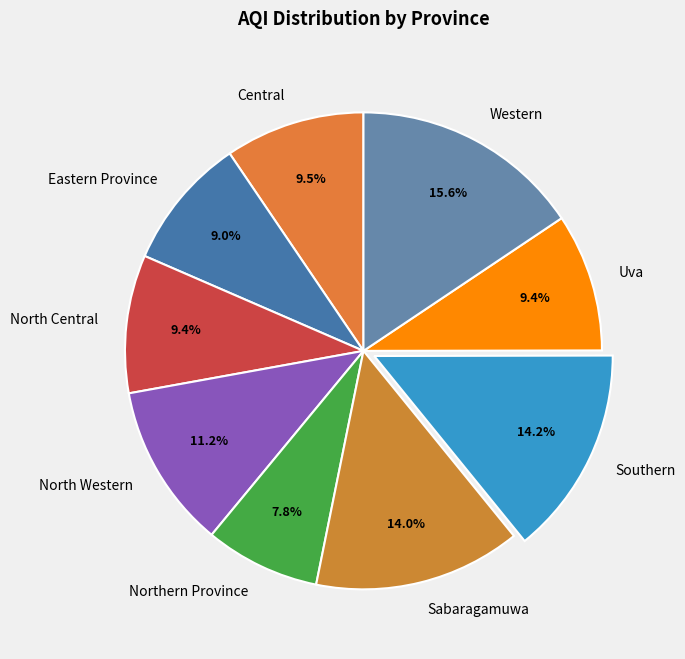

Which category has the biggest portion of the pie?

Western